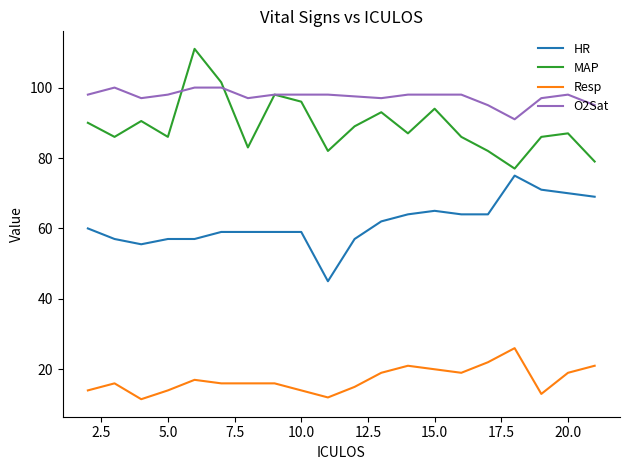

Which series has the largest total across all categories?

O2Sat